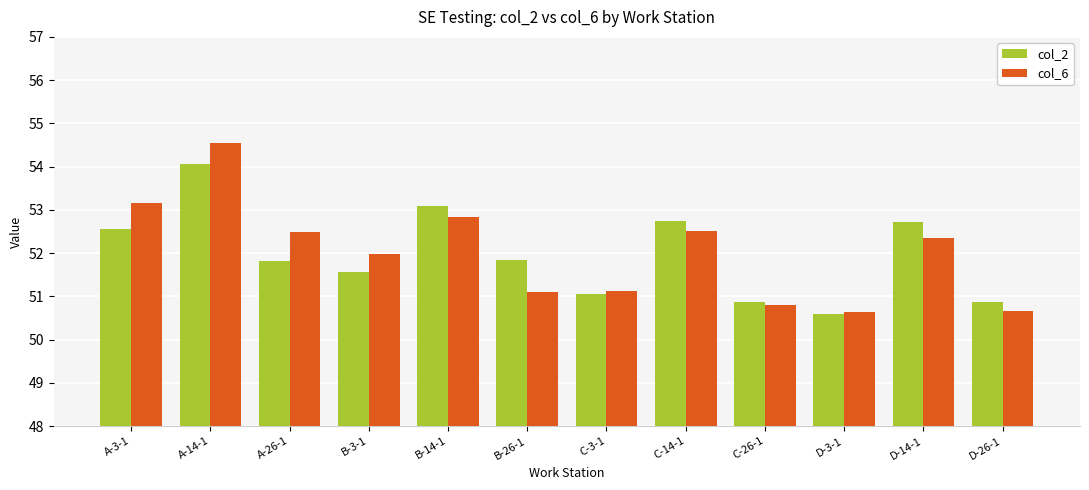

Which series changed the most between C-14-1 and D-14-1?

col_6